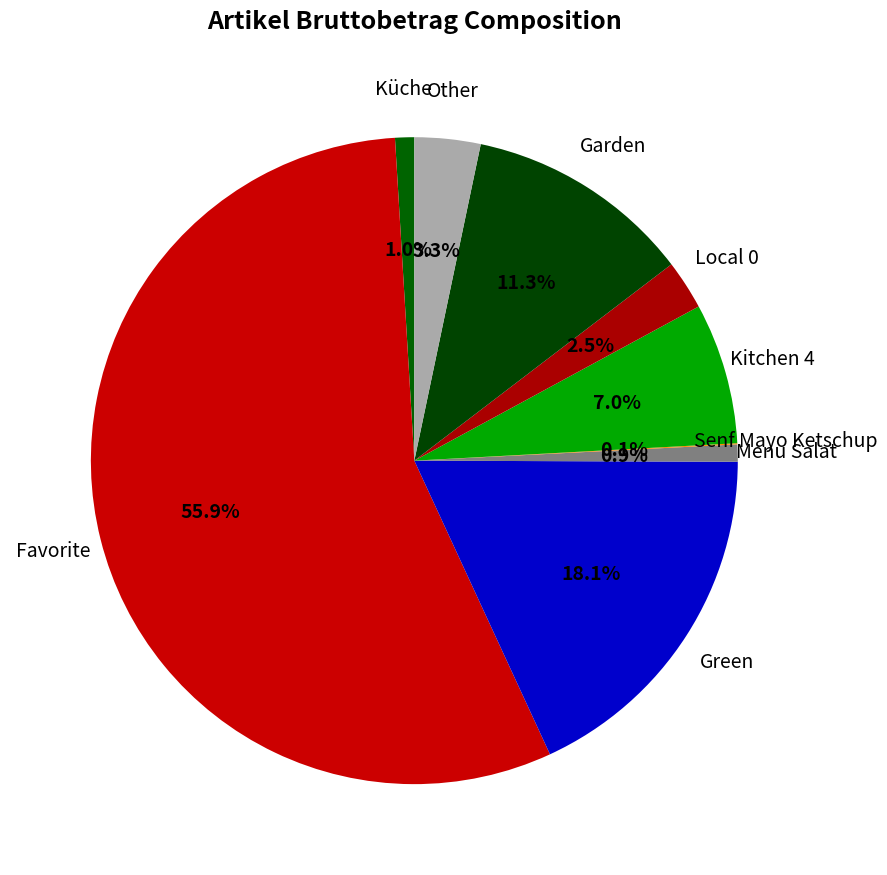

Which category has the smallest portion of the pie?

Senf Mayo Ketschup